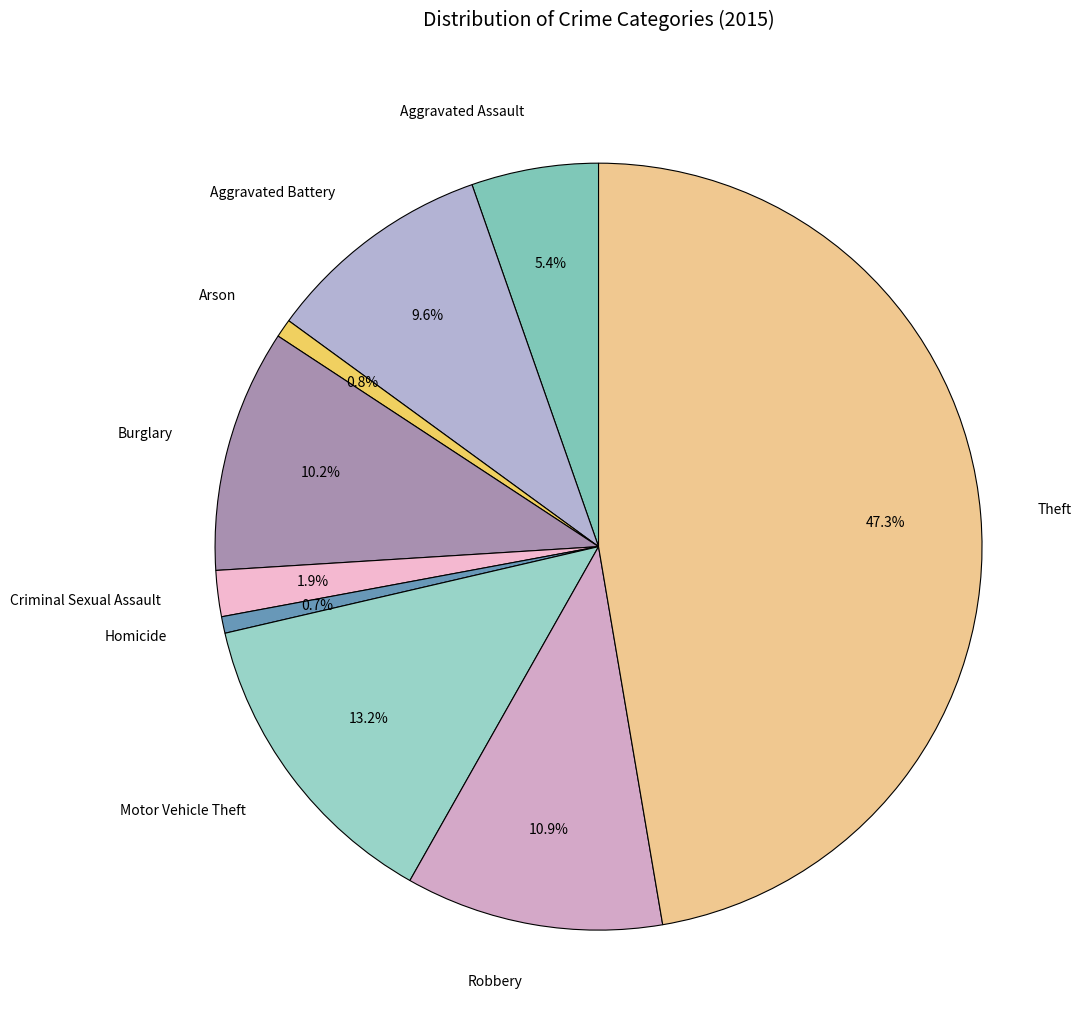

What is the ratio of the value at Burglary to the value at Aggravated Assault?

1.9